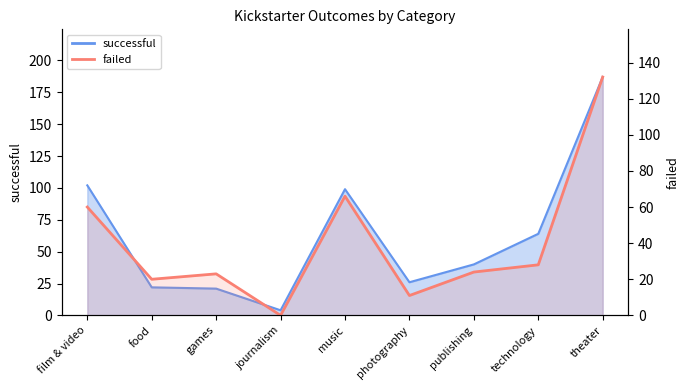

What is the difference between the highest and lowest values at technology?

36